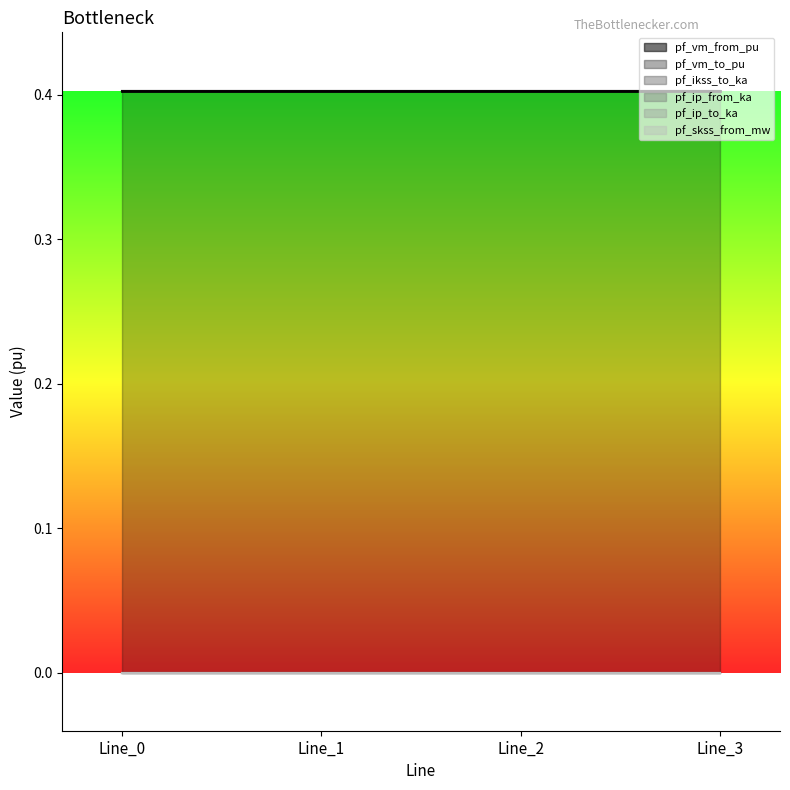

Reading left to right, list all the values displayed in this chart.

pf_vm_from_pu: Line_0=0.4	Line_1=0.4	Line_2=0.4	Line_3=0.4
pf_vm_to_pu: Line_0=0.4	Line_1=0.4	Line_2=0.4	Line_3=0.4
pf_ikss_to_ka: Line_0=0.0	Line_1=0.0	Line_2=0.0	Line_3=0.0
pf_ip_from_ka: Line_0=0.0	Line_1=0.0	Line_2=0.0	Line_3=0.0
pf_ip_to_ka: Line_0=0.0	Line_1=0.0	Line_2=0.0	Line_3=0.0
pf_skss_from_mw: Line_0=0.0	Line_1=0.0	Line_2=0.0	Line_3=0.0